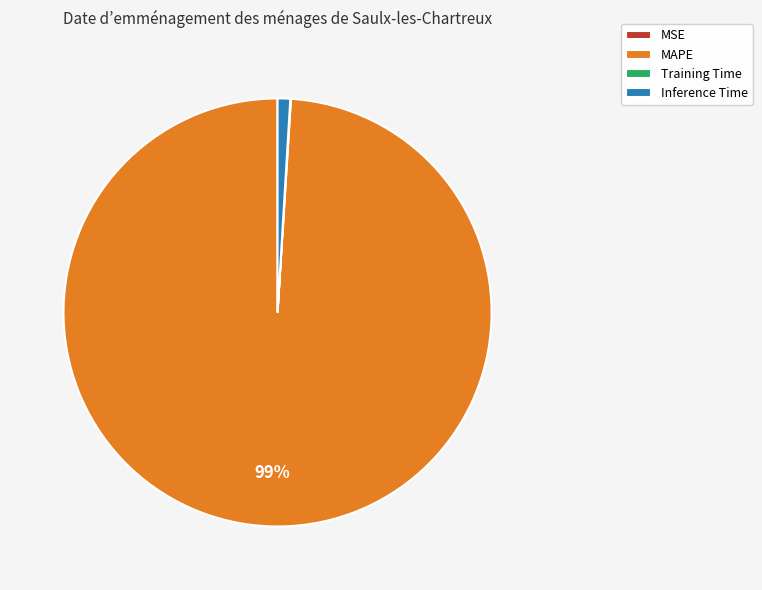

What is the largest slice in the pie chart?

MAPE